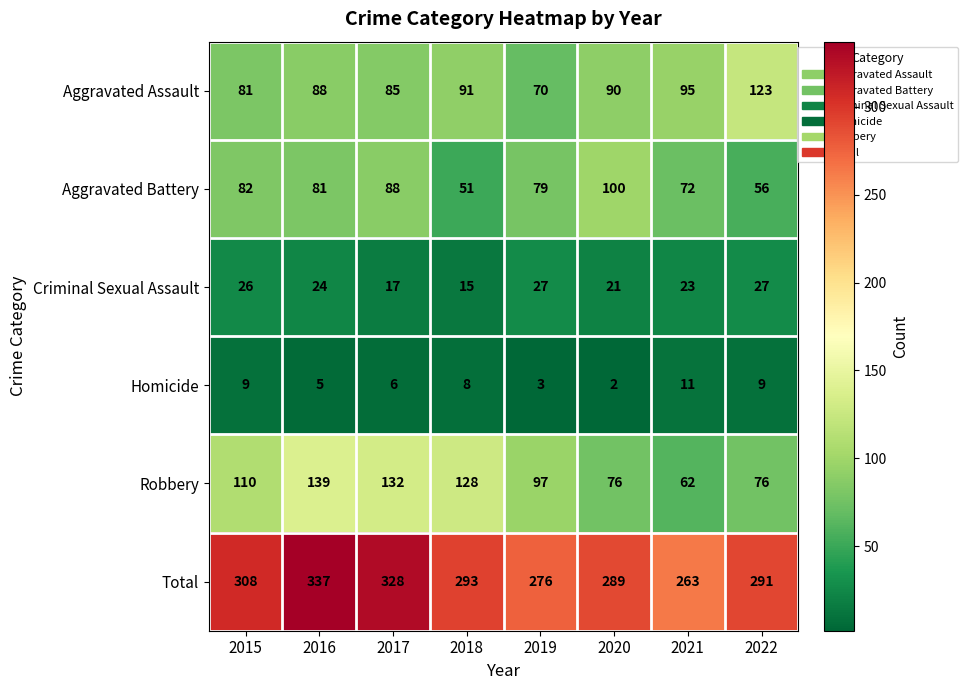

Which series has the largest total across all categories?

Total